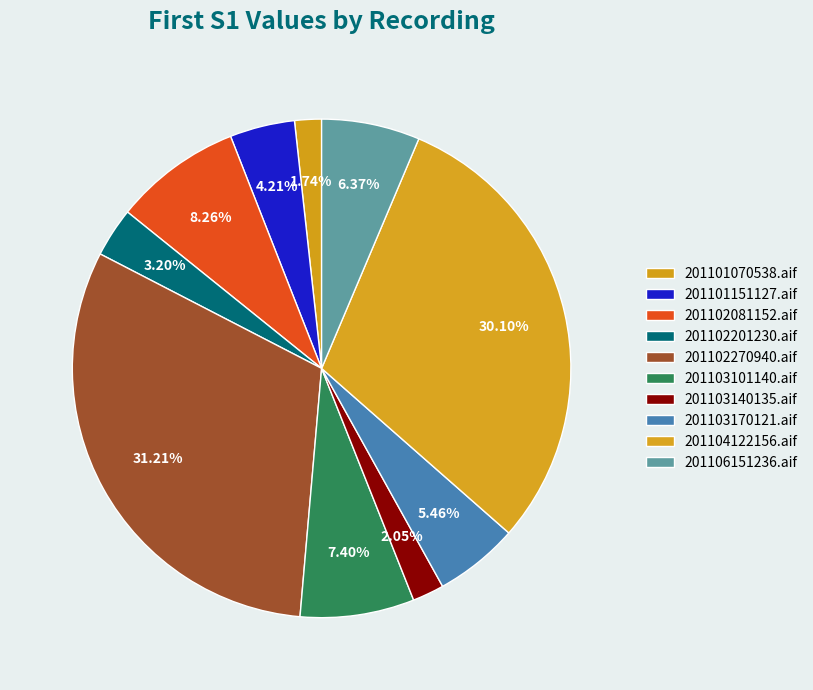

To the nearest percent, what is the average slice percentage?

10%